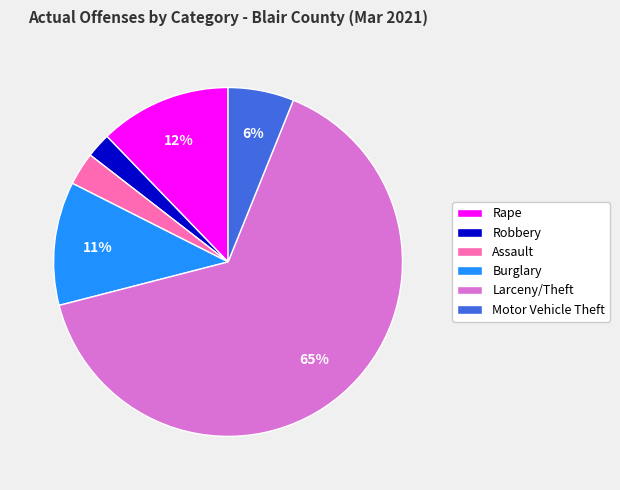

How many slices are in this pie chart?

6